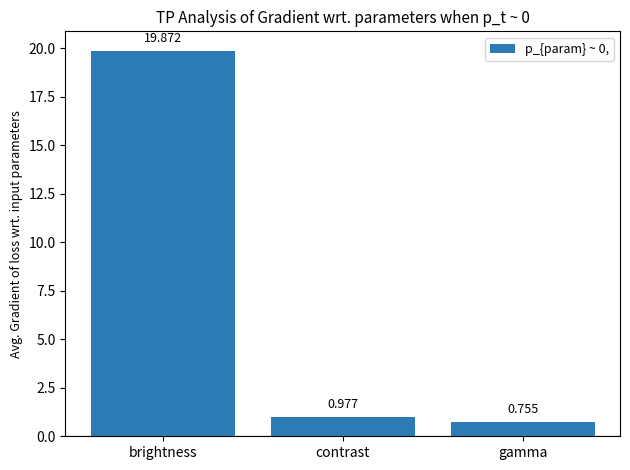

Rank the categories by value from lowest to highest.

gamma, contrast, brightness